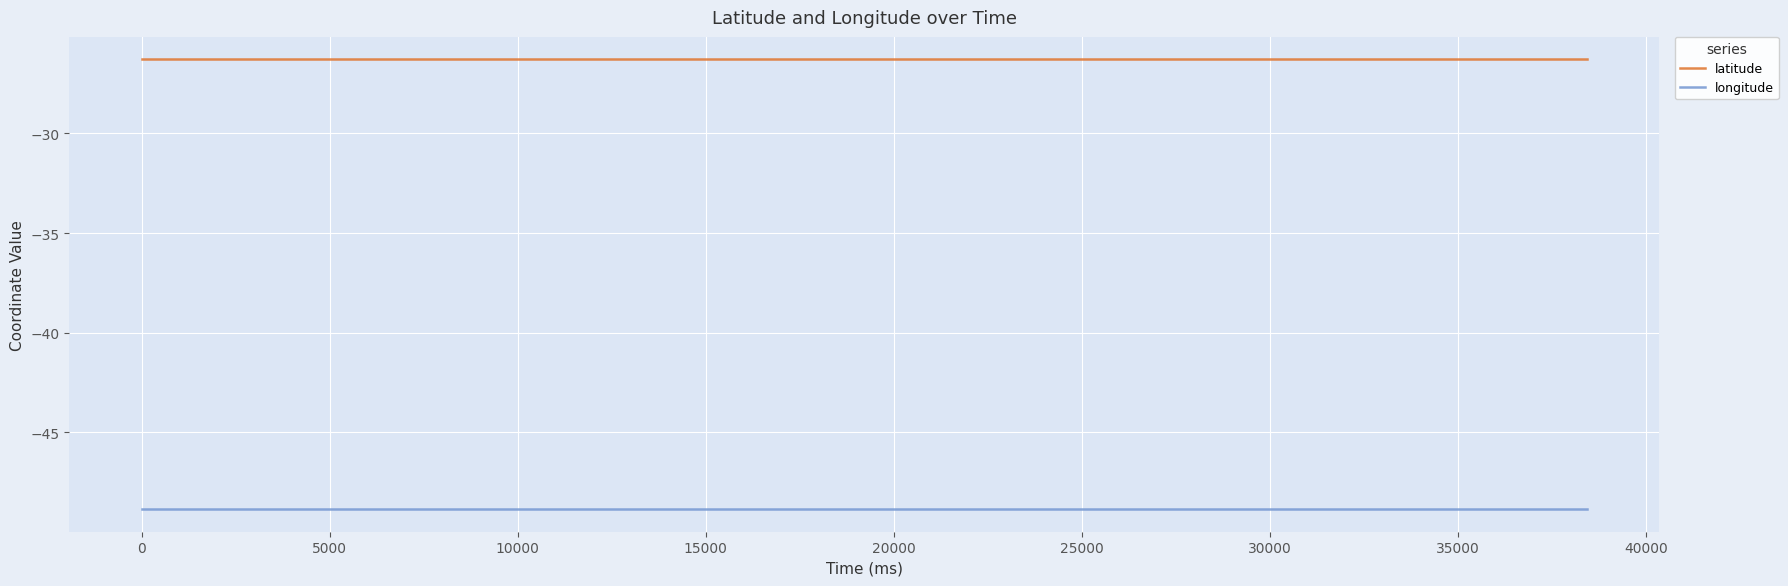

Rank the series by their maximum value, from highest to lowest.

latitude, longitude